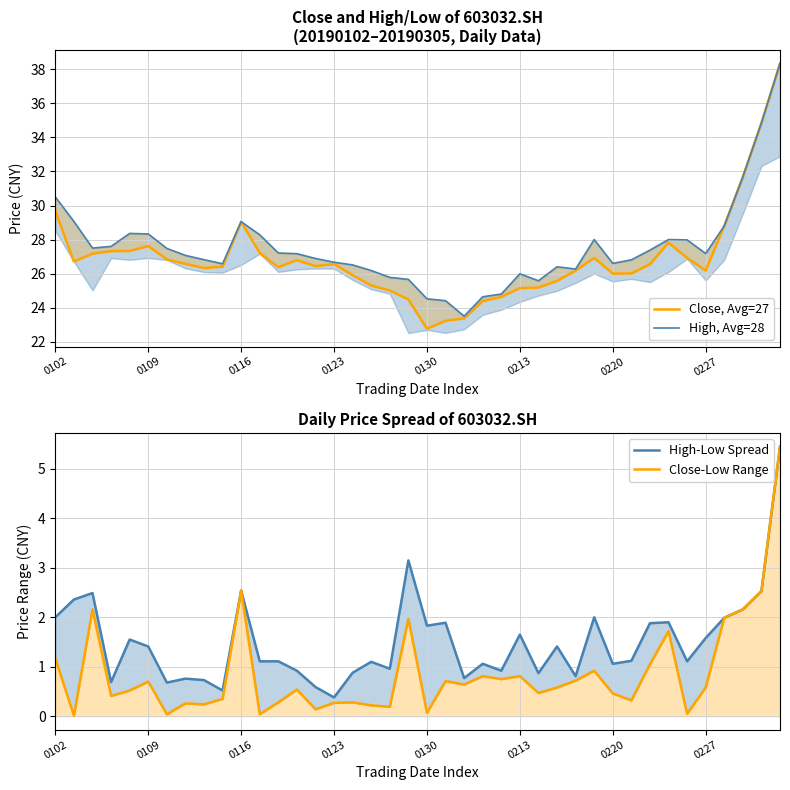

What is the value of the Close-Low Range point at the 23rd from the left?

0.6